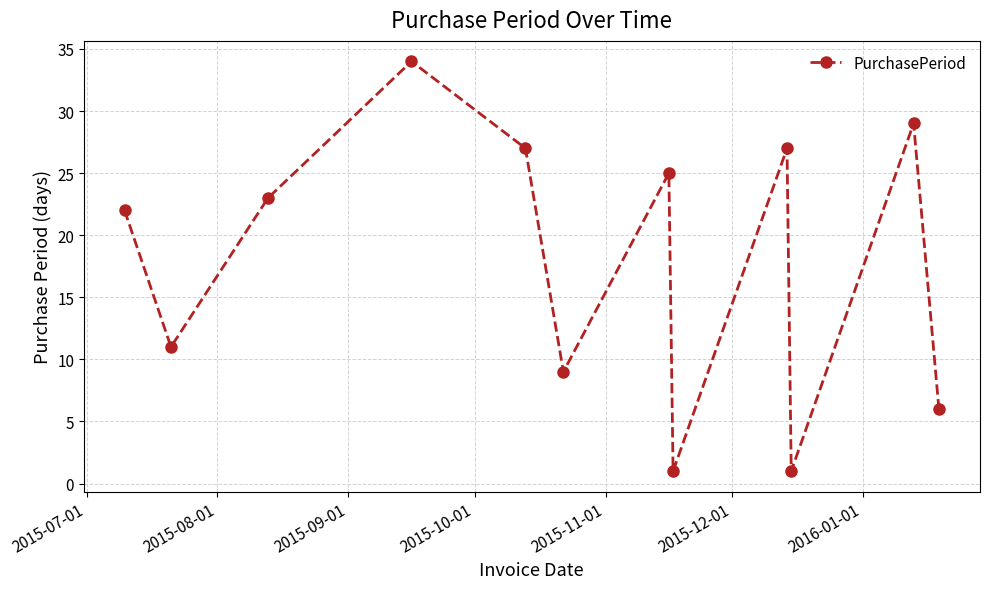

Reading left to right, list all the values displayed in this chart.

22	11	23	34	27	9	25	1	27	1	29	6